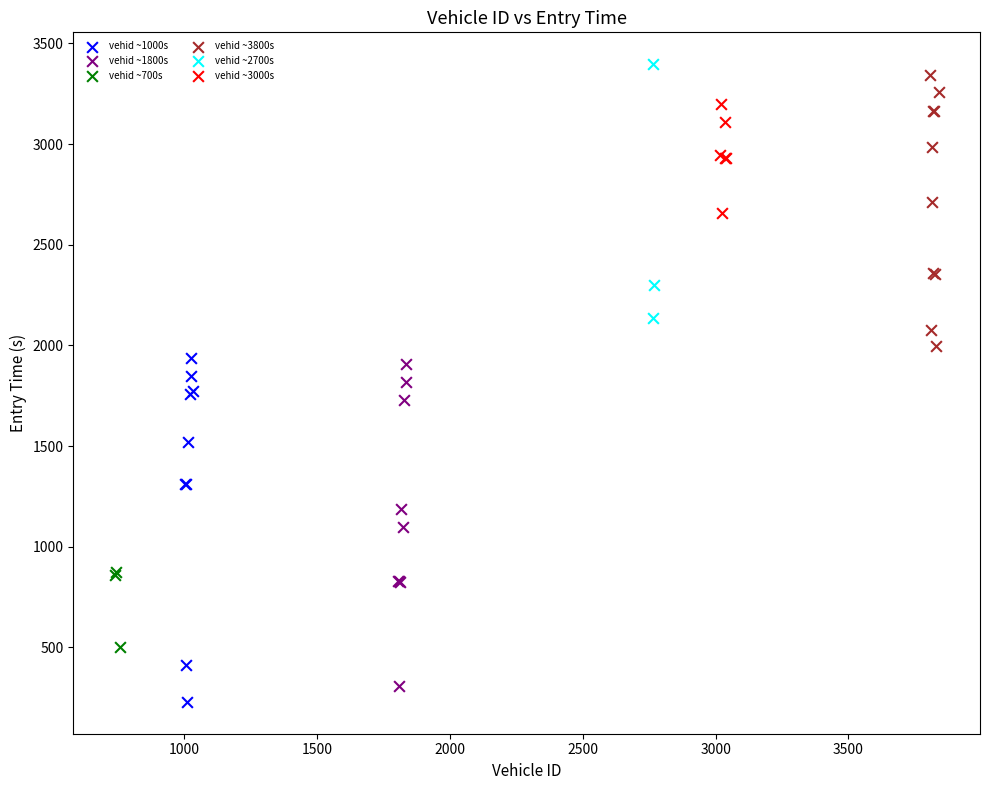

Which series contains the lowest Y value?

vehid ~1000s